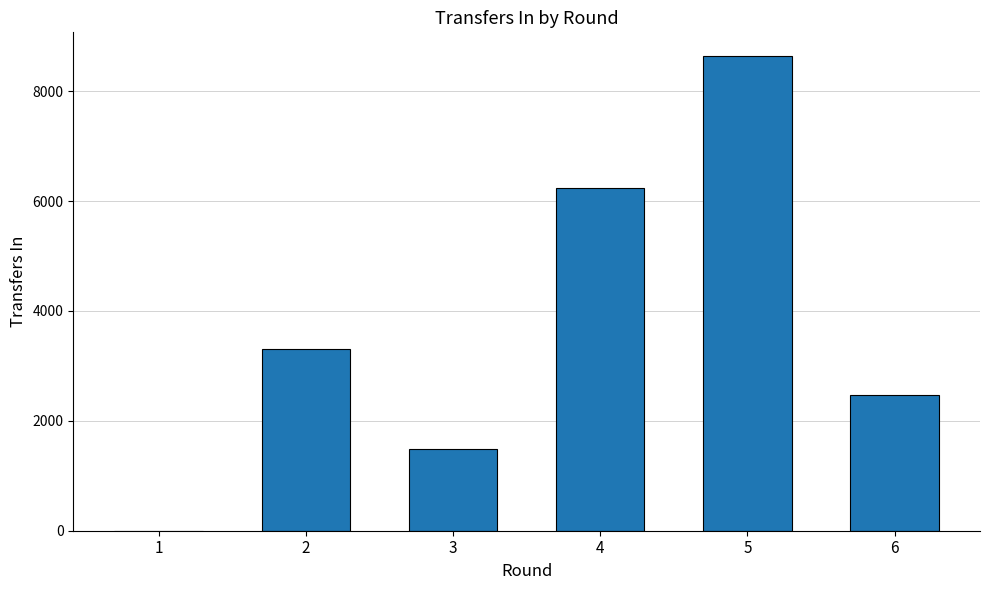

Is it true that the value at 6 is 2468?

True